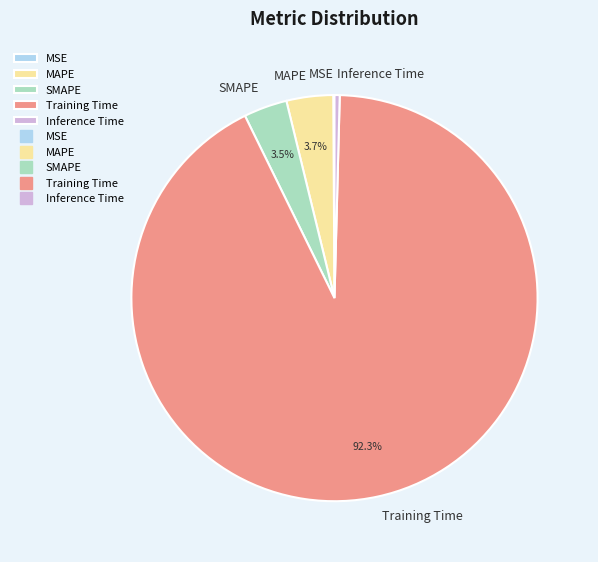

How much of the chart is everything except SMAPE?

96.5%